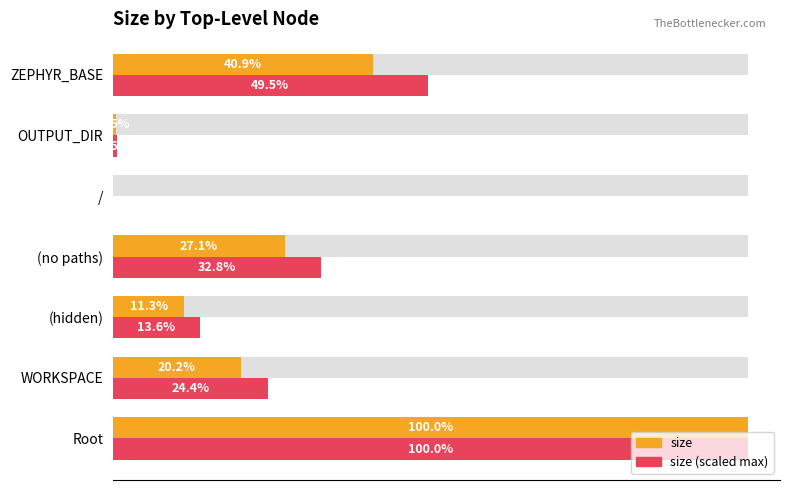

How many distinct data groups are displayed?

2